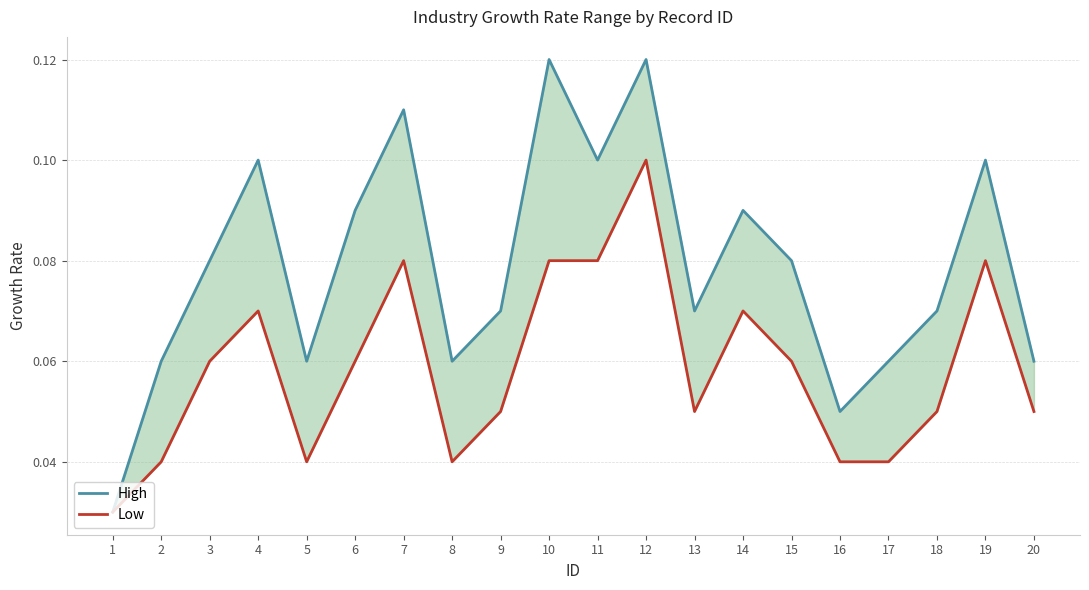

True or false: Low and High cross at least once.

False